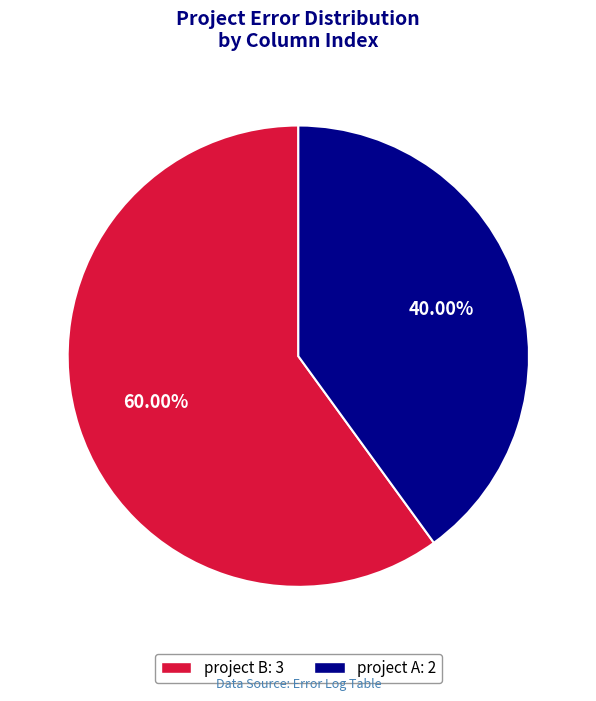

To the nearest percent, what percentage of the pie is project A?

40%